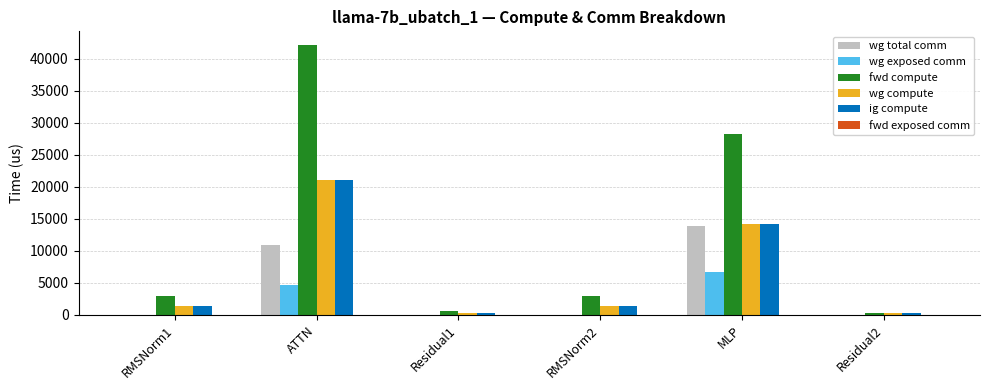

Is it true that wg total comm equals -5268.2 at Residual2?

False